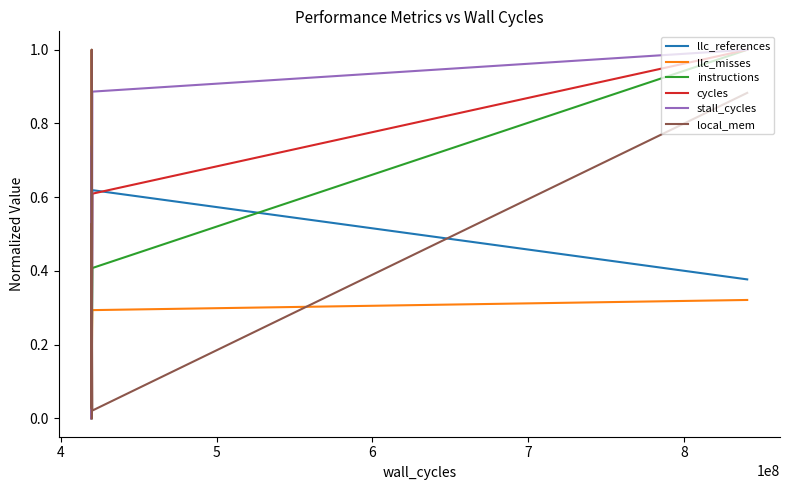

True or false: instructions and llc_misses intersect in this chart.

True